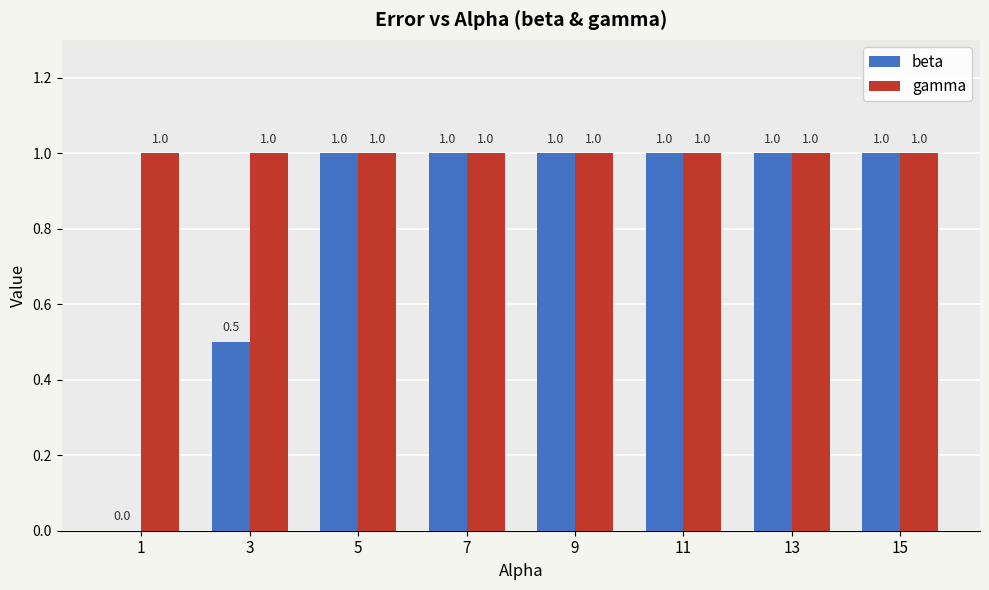

Reading right to left, extract all data points from this chart.

beta: 1.0	1.0	1.0	1.0	1.0	1.0	0.5	0.0
gamma: 1.0	1.0	1.0	1.0	1.0	1.0	1.0	1.0